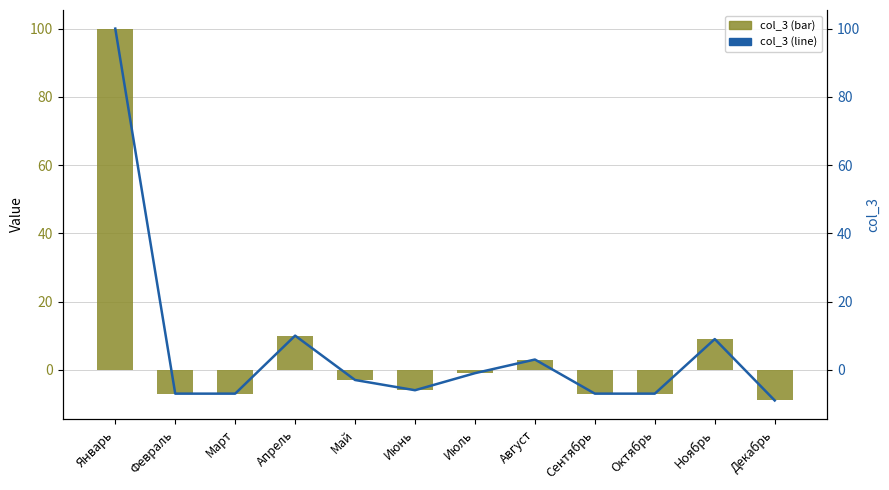

Is it true that col_3 (bar) equals 0 at Июль?

False